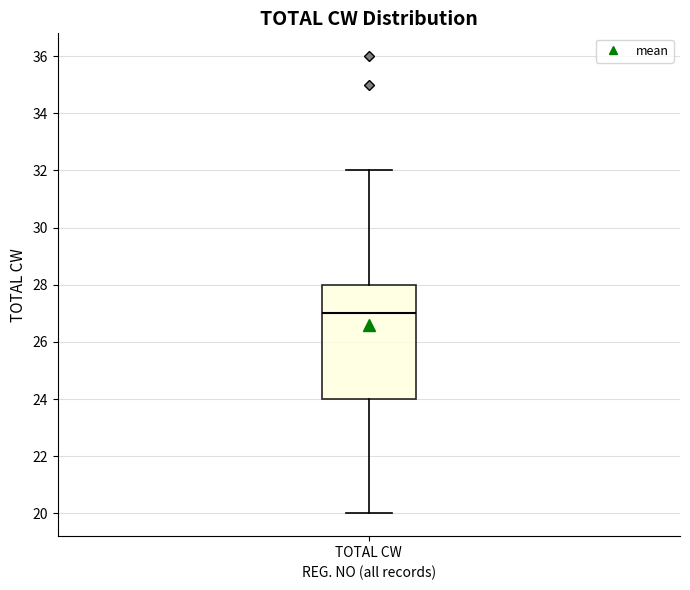

Transcribe this box plot: give where the median line is, the range the box spans, and where the two whiskers end, as read against the y-axis. The values are not printed on the chart, so give them approximately, as read against the axis.

median 27, box 24 to 28, whiskers 20 to 32